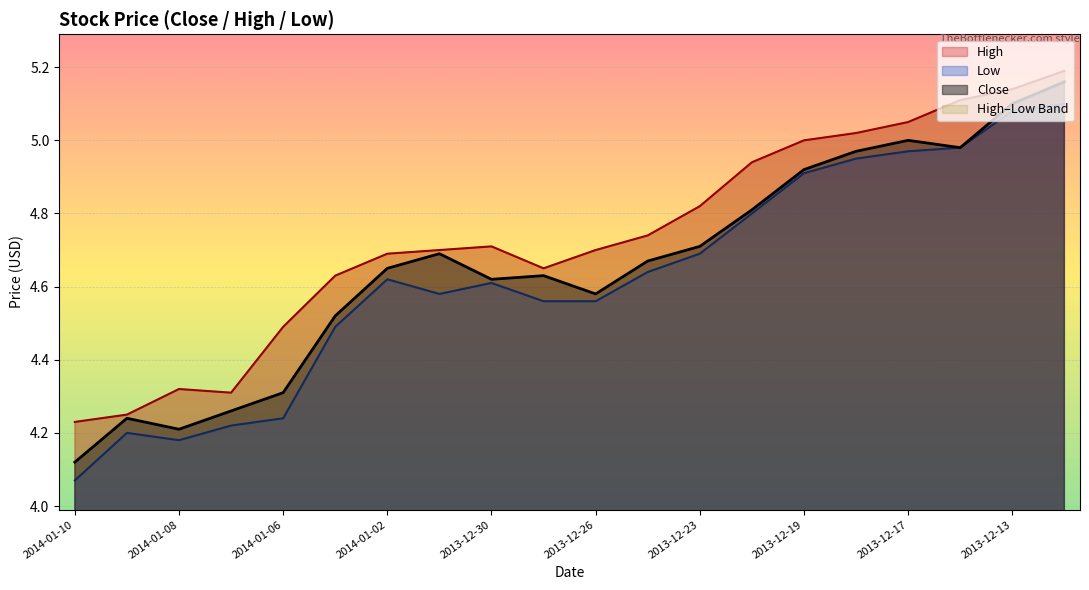

What position from the left is 2013-12-27?

10